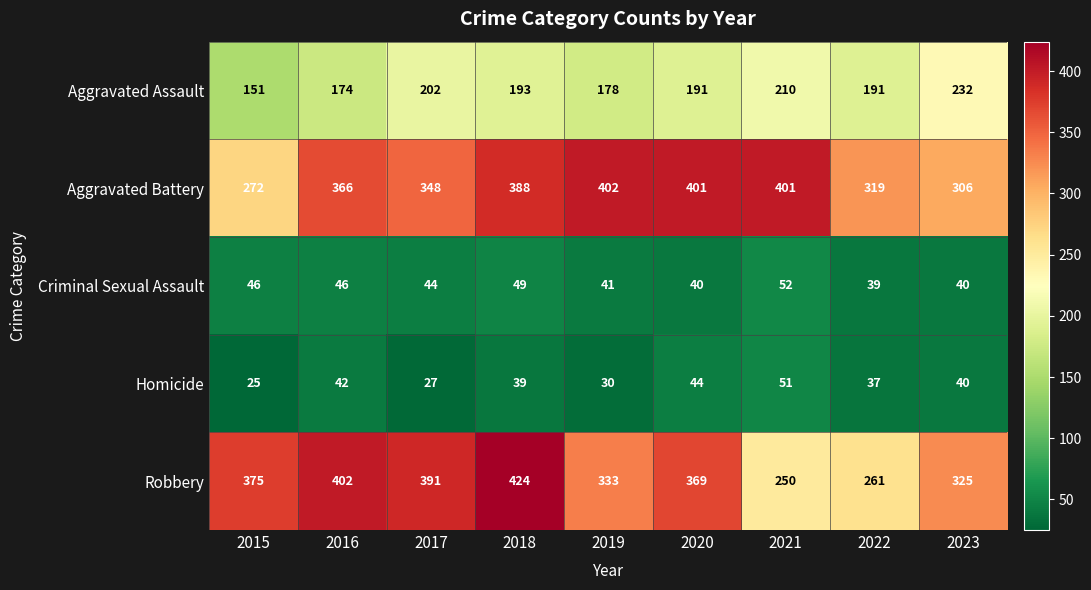

What is the average value of the Homicide series?

37